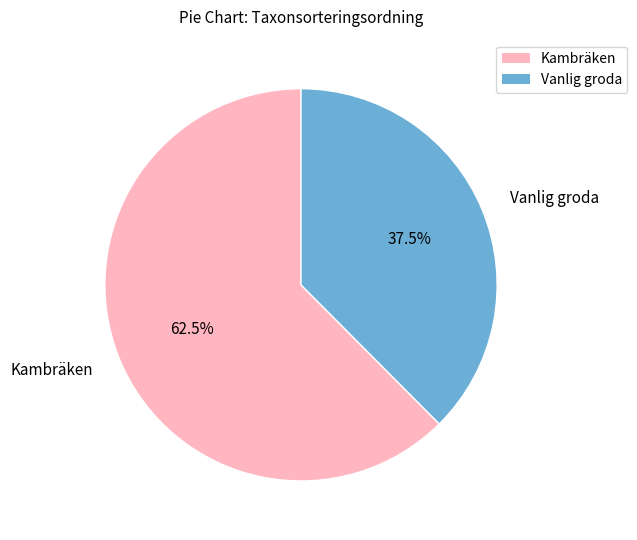

Is Vanlig groda the majority of the pie?

No